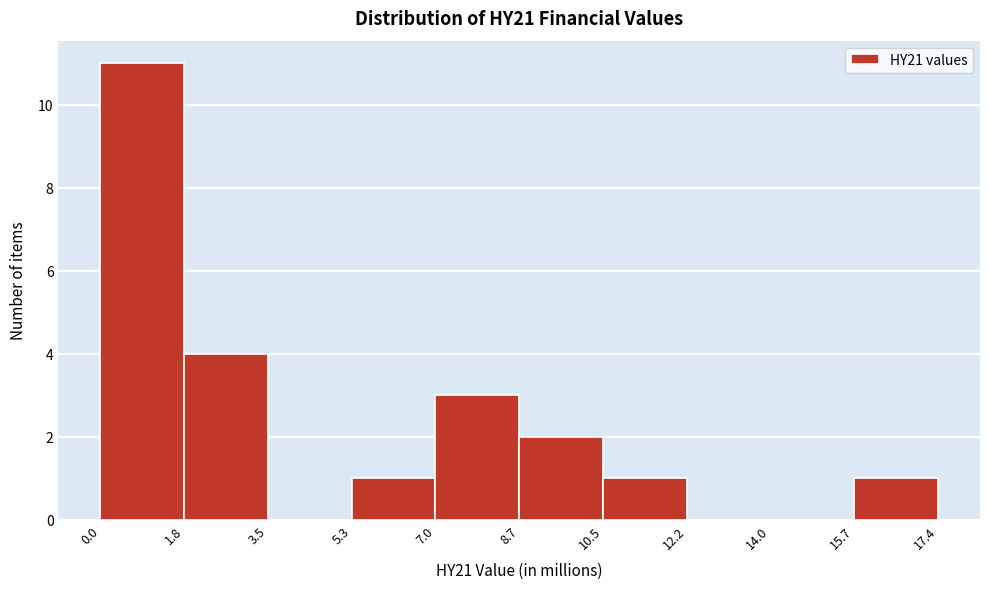

Reading left to right, transcribe this chart: for each bar, give the range it covers on the x-axis and its height. The values are not printed on the chart, so give them approximately, as read against the axis.

0.0 to 1.8: 11
1.8 to 3.5: 4
3.5 to 5.3: 0
5.3 to 7.0: 1
7.0 to 8.7: 3
8.7 to 10.5: 2
10.5 to 12.2: 1
12.2 to 14.0: 0
14.0 to 15.7: 0
15.7 to 17.4: 1